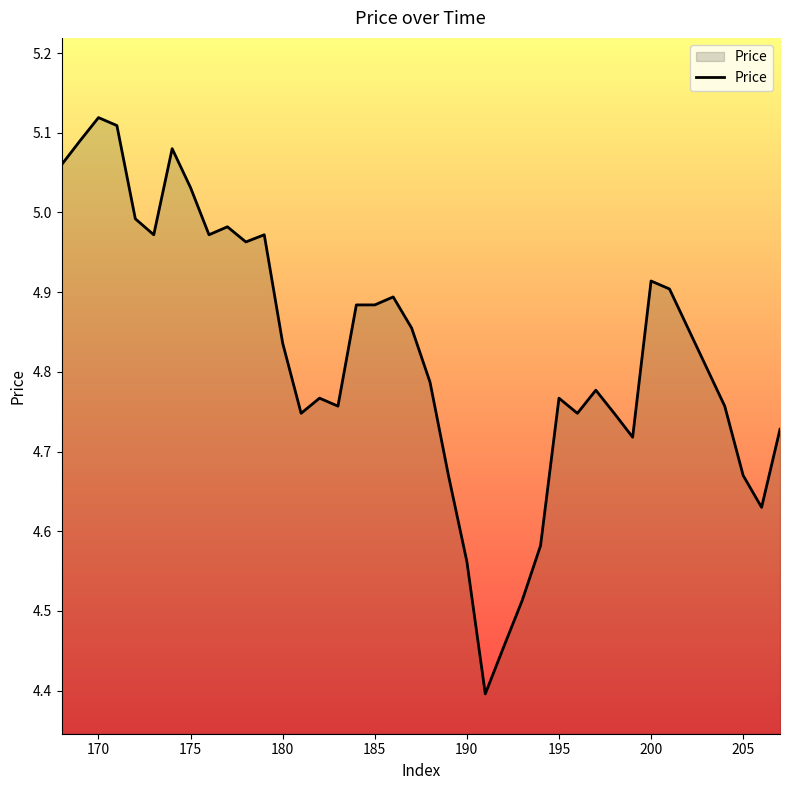

What is the minimum value shown in the chart?

4.4